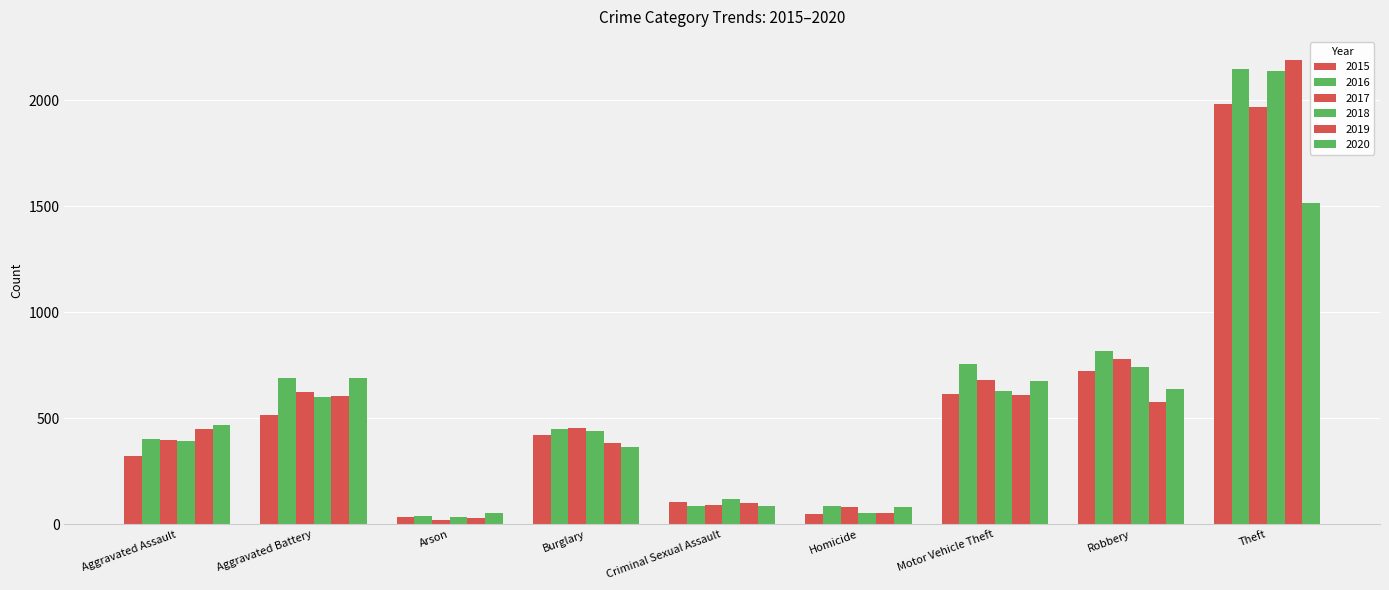

Reading left to right, transcribe all the data shown in this chart.

2015: 323	515	35	422	105	50	614	726	1981
2016: 402	691	40	451	87	87	756	819	2148
2017: 396	623	23	453	90	82	680	780	1968
2018: 392	600	37	443	122	56	631	741	2140
2019: 452	608	32	383	102	53	611	577	2190
2020: 468	691	55	363	88	81	675	639	1518